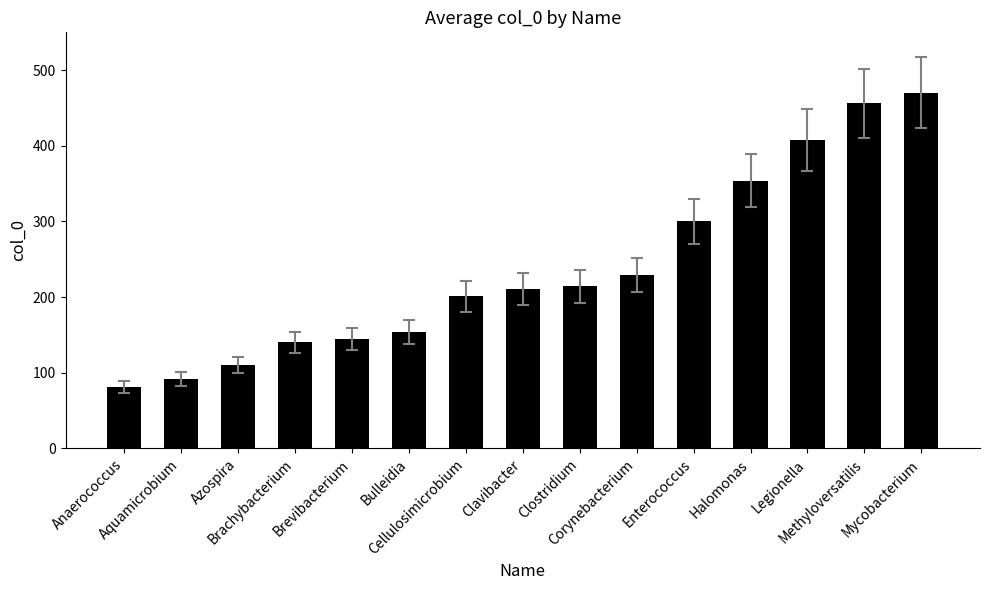

What is the difference between the maximum and second lowest values?

378